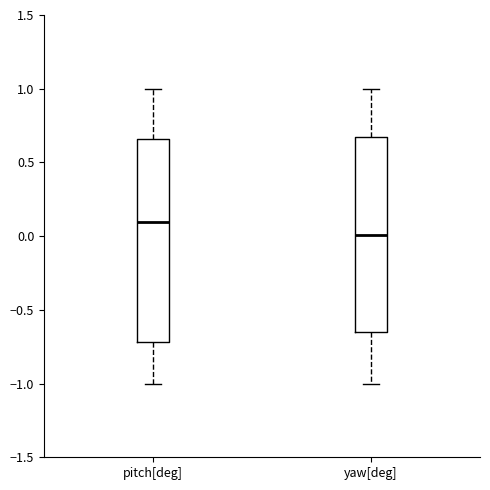

Where is the lower edge of the box for pitch[deg] on the y-axis? The values are not printed on the chart, so give them approximately, as read against the axis.

-0.70